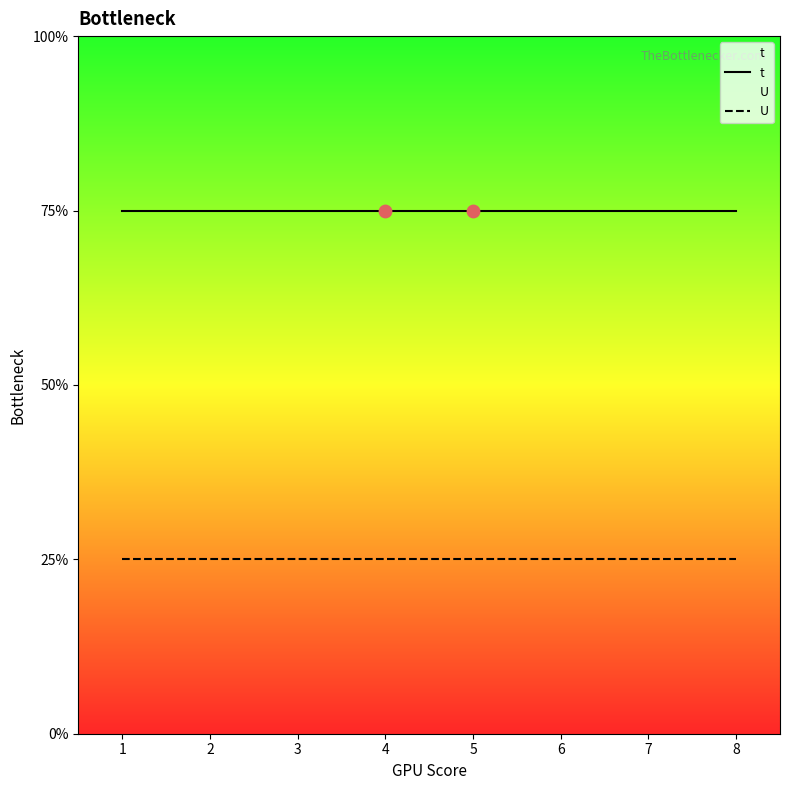

Which series reaches the minimum Y coordinate?

U